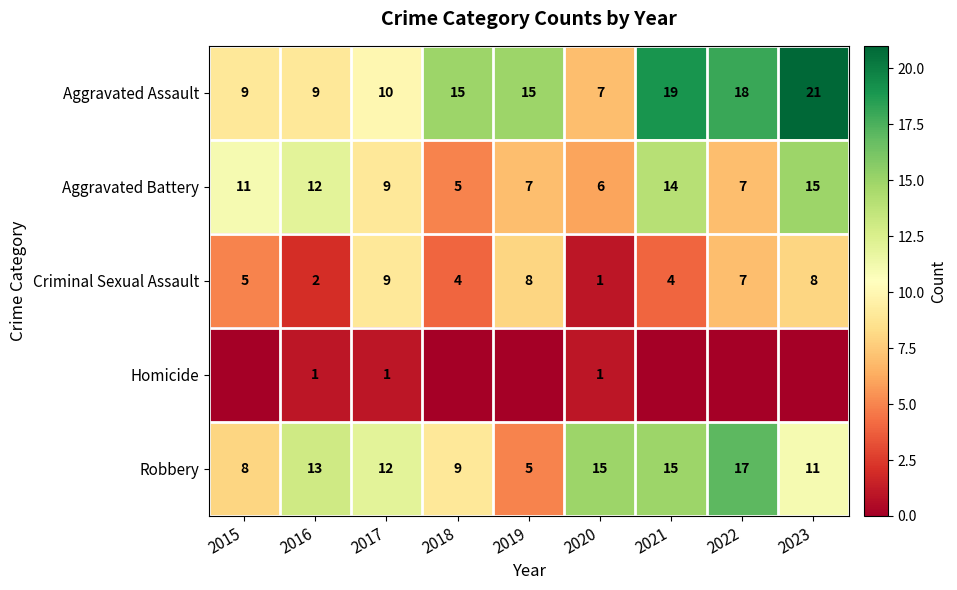

What is the maximum value for Criminal Sexual Assault?

9